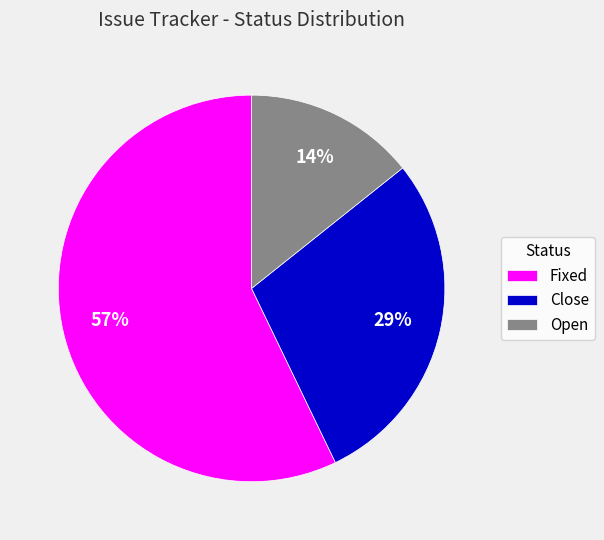

To the nearest percent, what percentage of the pie is Close?

29%